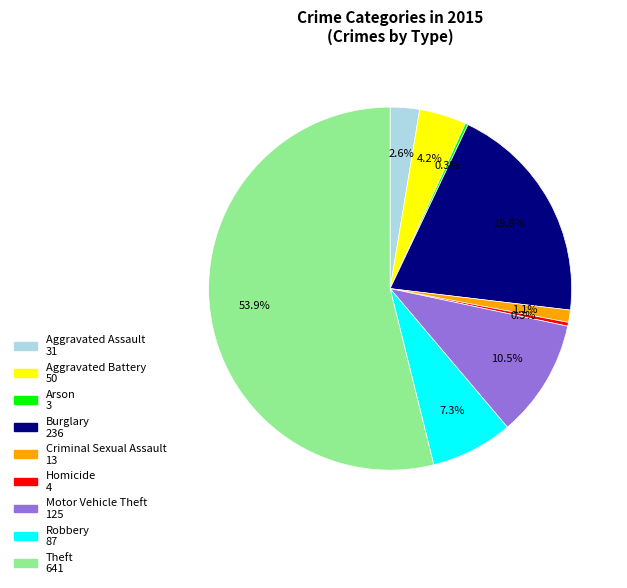

Which category has the biggest portion of the pie?

Theft